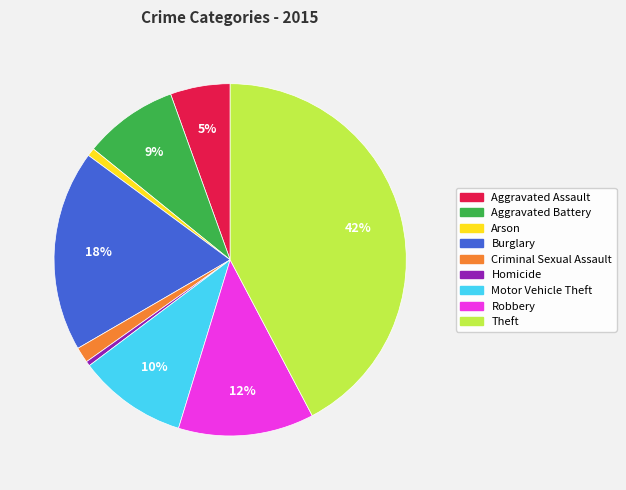

To the nearest percent, what is the average slice percentage?

11%